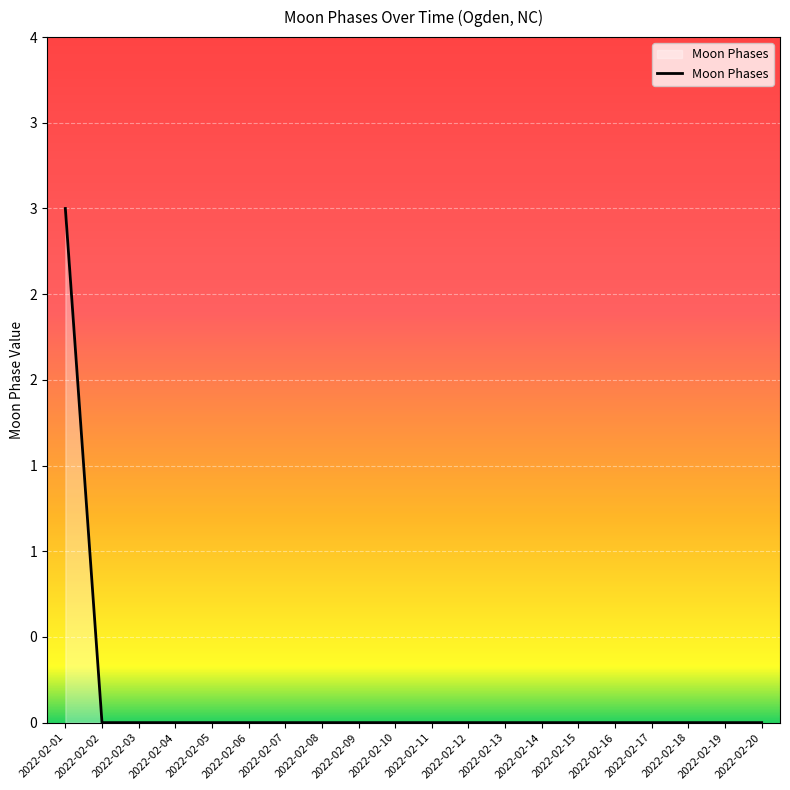

Is it true that the value at 2022-02-03 is 1?

False